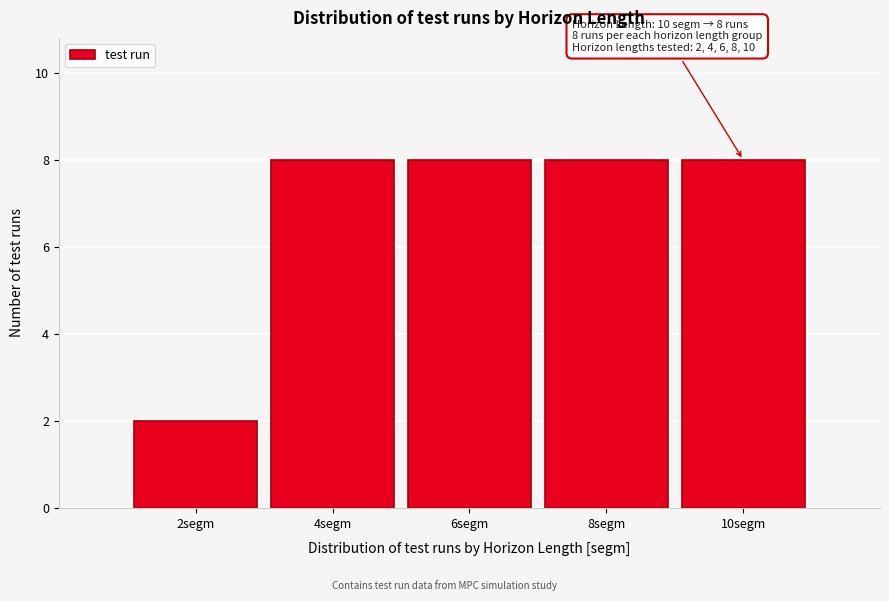

Reading left to right, transcribe all the data shown in this chart.

2	8	8	8	8